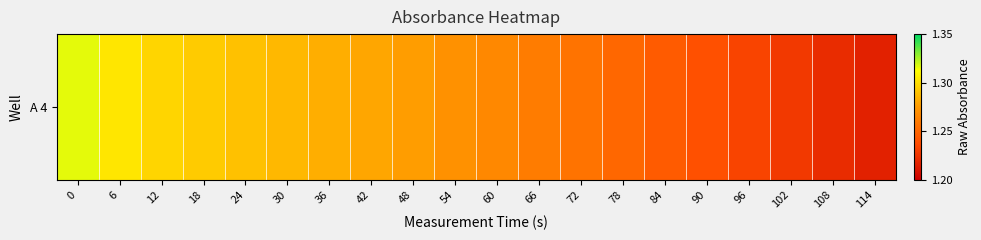

What is the maximum value shown in the chart?

1.3